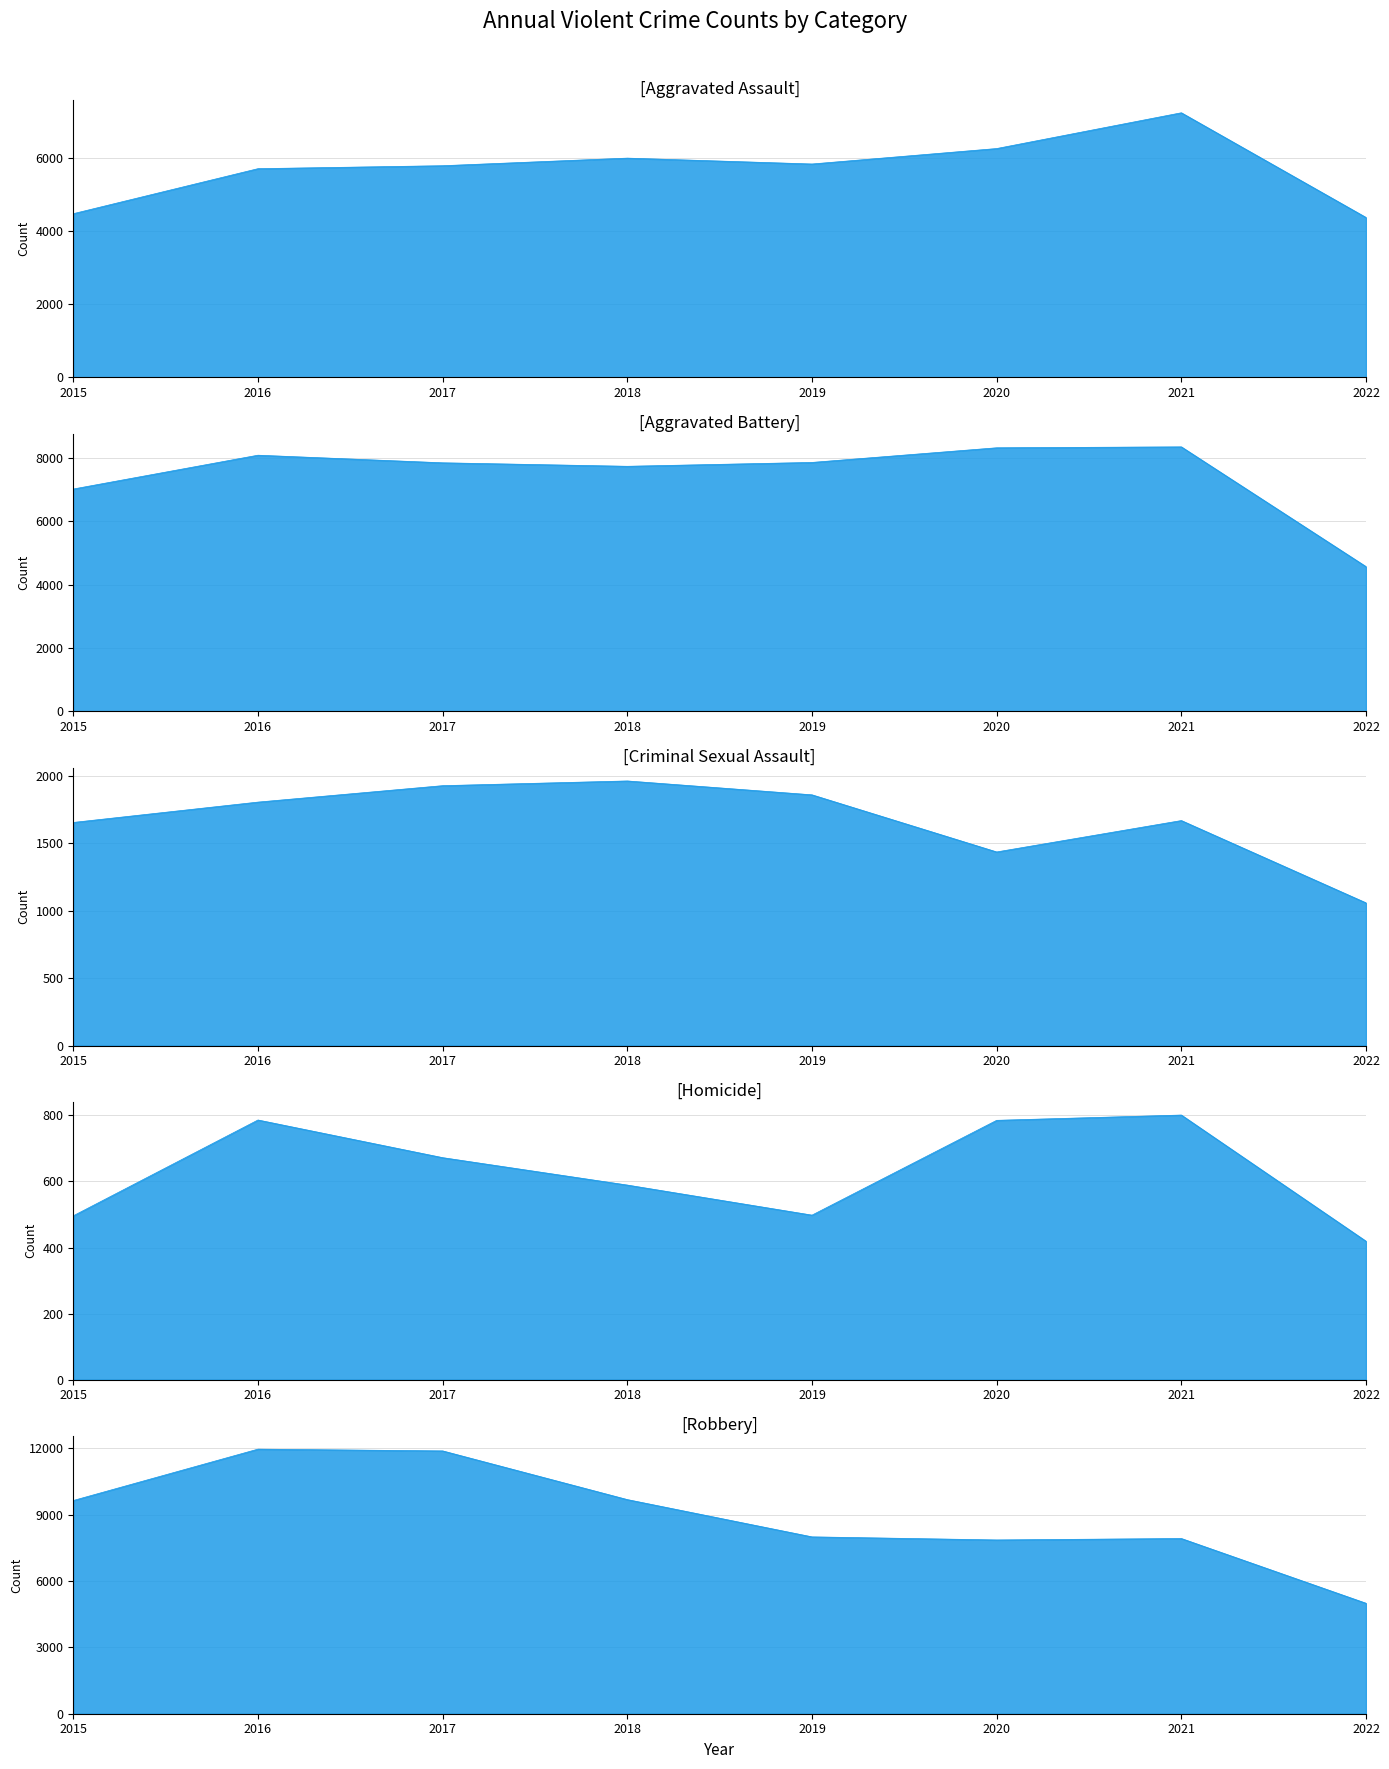

Which has a higher value, 2019 or 2020?

2020